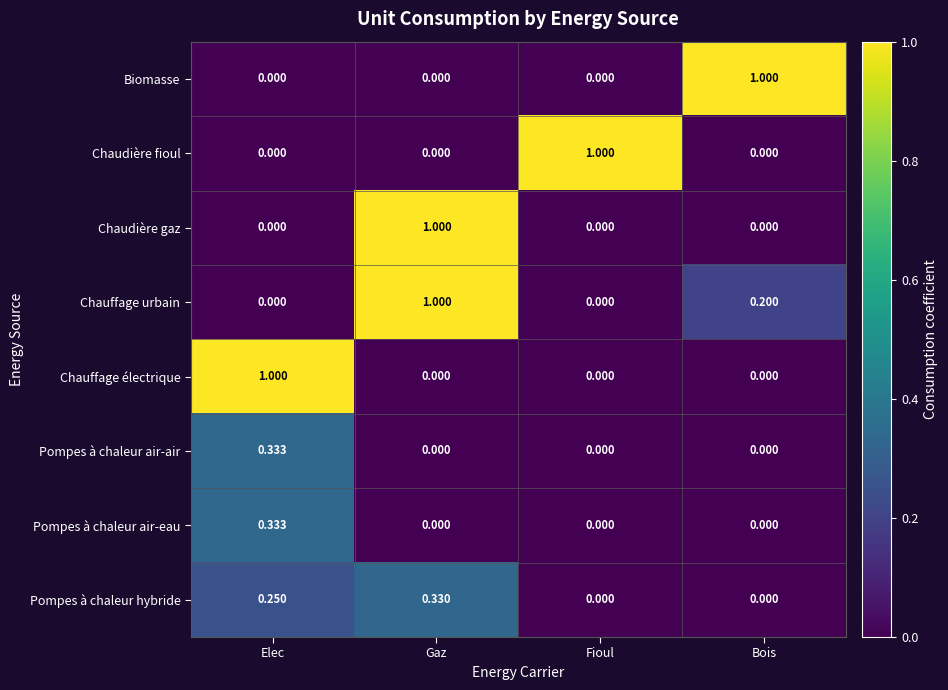

At which label does Pompes à chaleur air-air reach its peak?

Elec